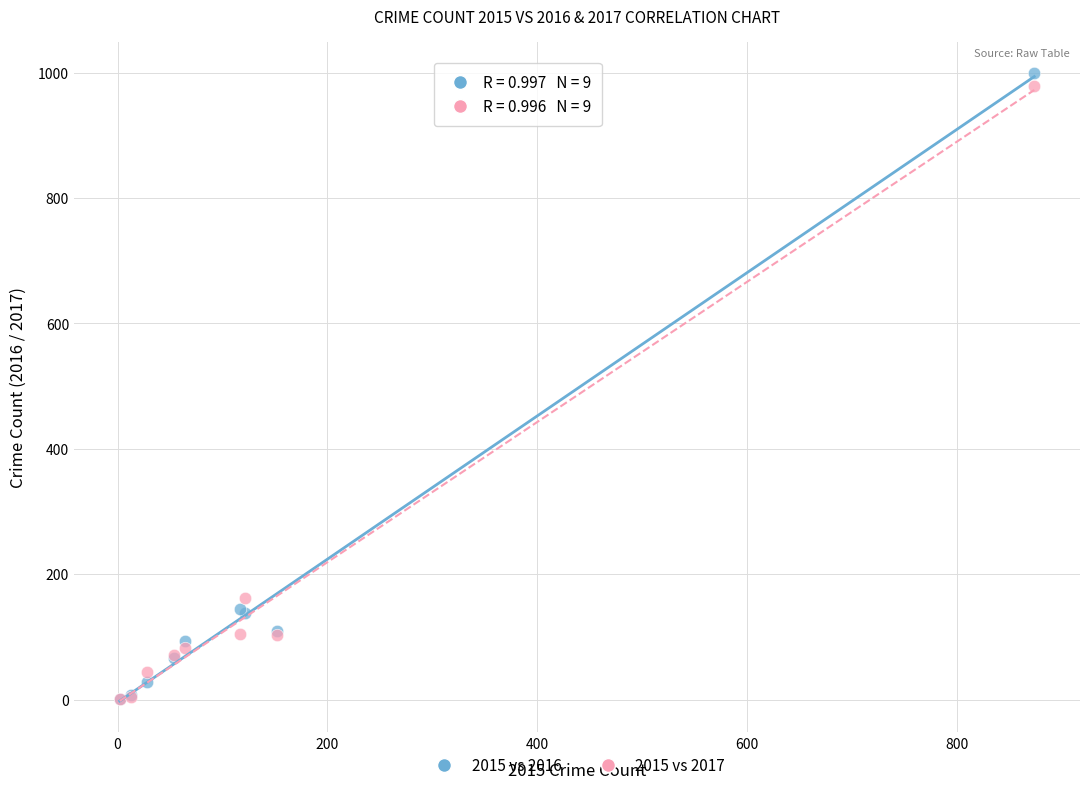

Across all series, what Y value is closest to 500?

162